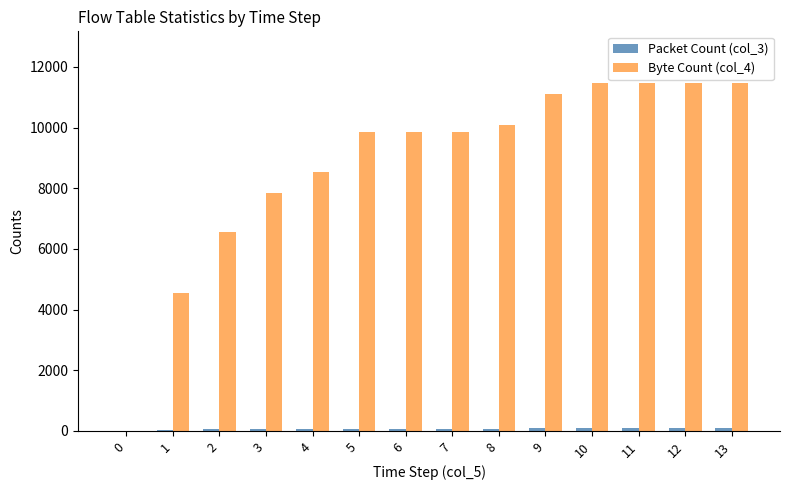

The value of Byte Count (col_4) at 10 is 16257. True or false?

False